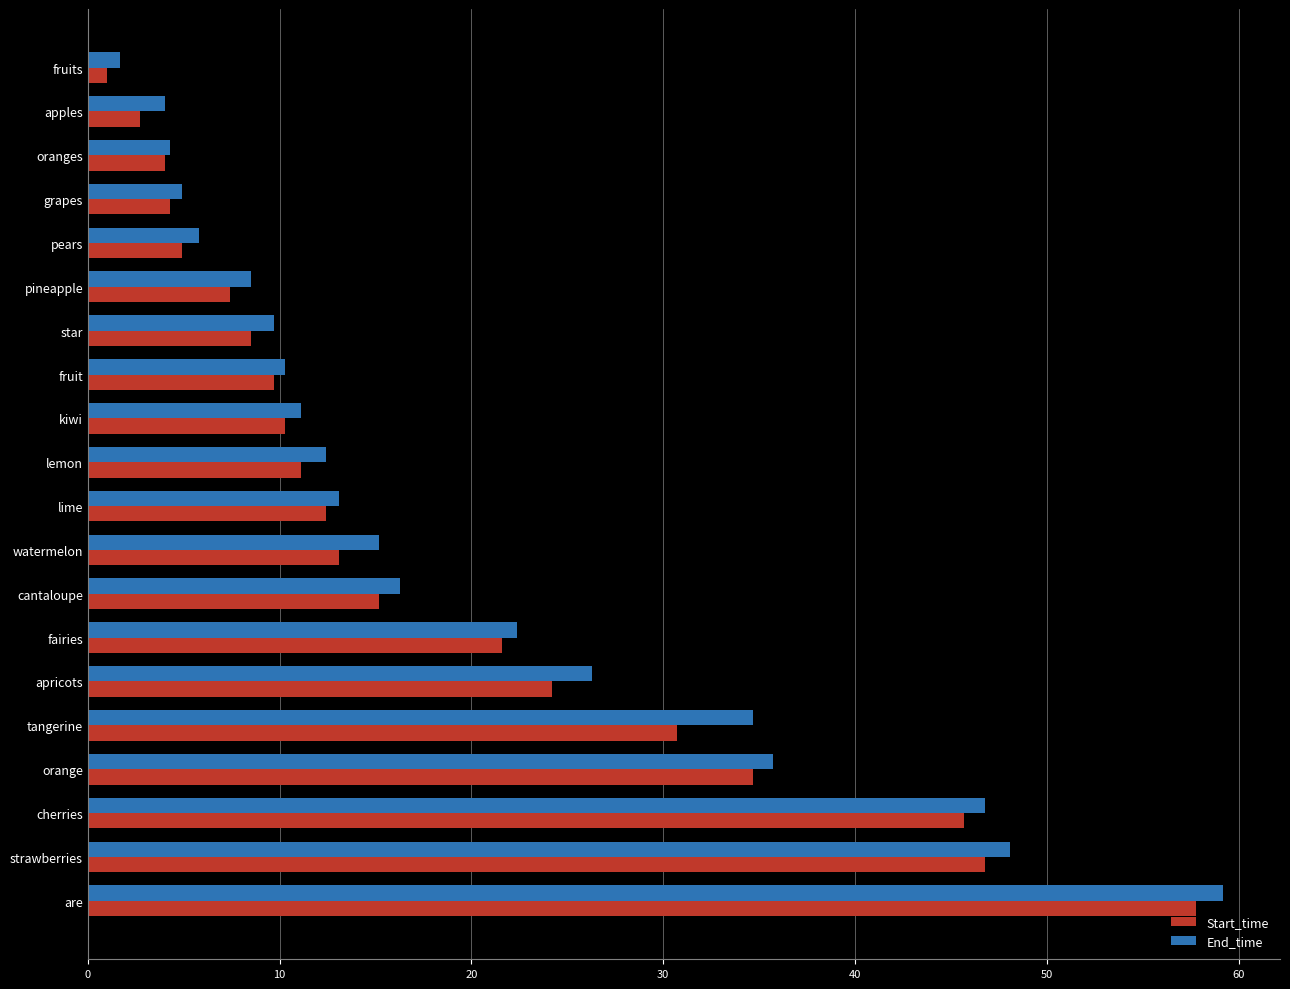

The End_time series shows 36.9 at apricots. True or false?

False